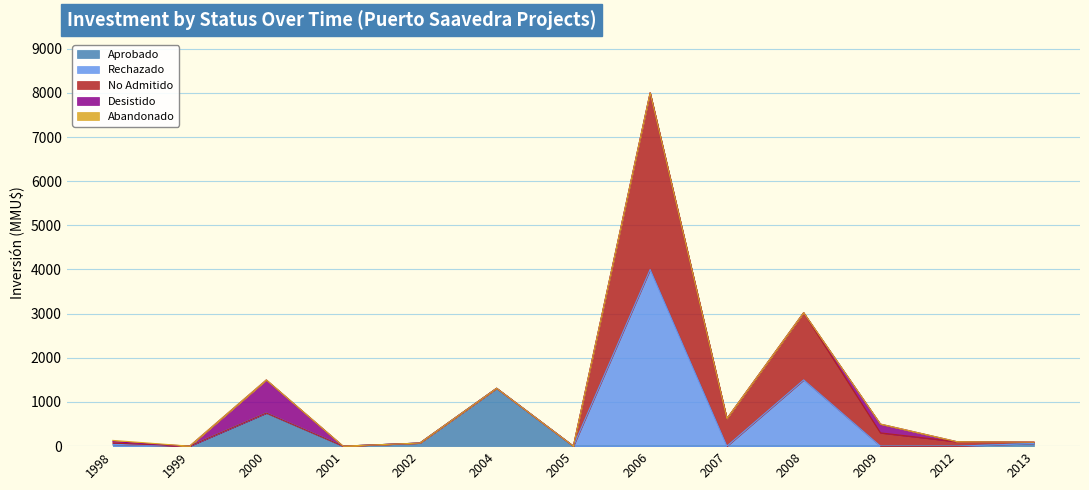

Reading left to right, list all the values displayed in this chart.

Aprobado: 0	0	750	0	70	1310	0	0	0	0	0	0	60
Rechazado: 40	0	0	0	0	0	0	4000	0	1500	0	0	0
No Admitido: 30	0	0	0	0	0	0	4000	623	1522	300	100	30
Desistido: 30	0	750	0	0	0	0	0	0	0	200	0	0
Abandonado: 30	0	0	0	0	0	0	0	0	0	0	0	0